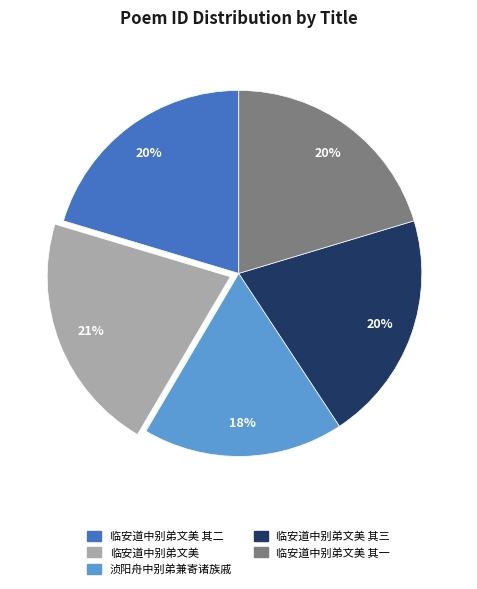

Does any single category account for the majority?

No